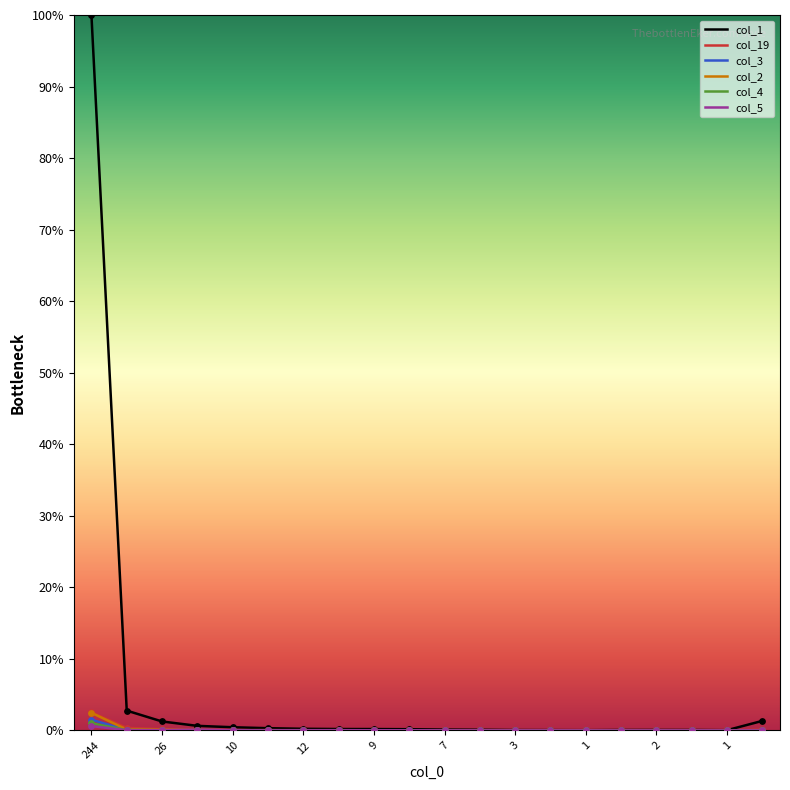

Which series has the largest total across all categories?

col_1